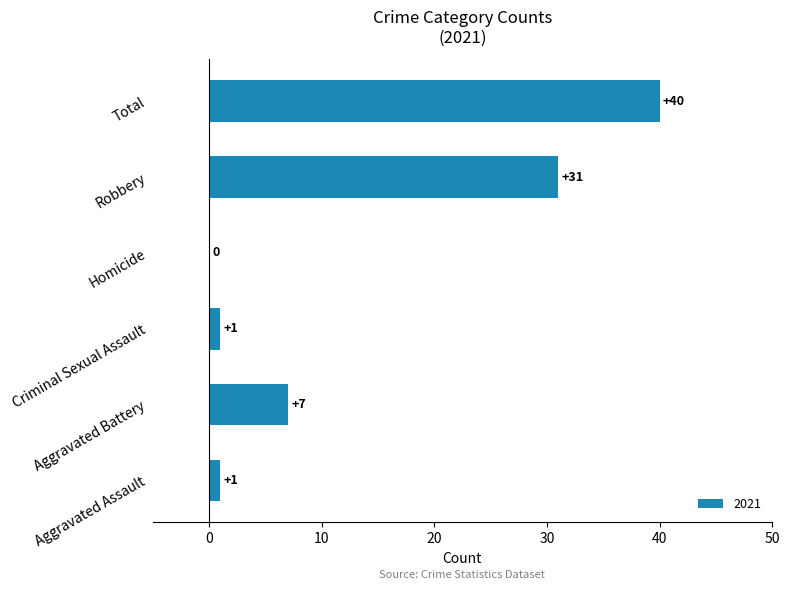

Which has a higher value, Total or Robbery?

Total